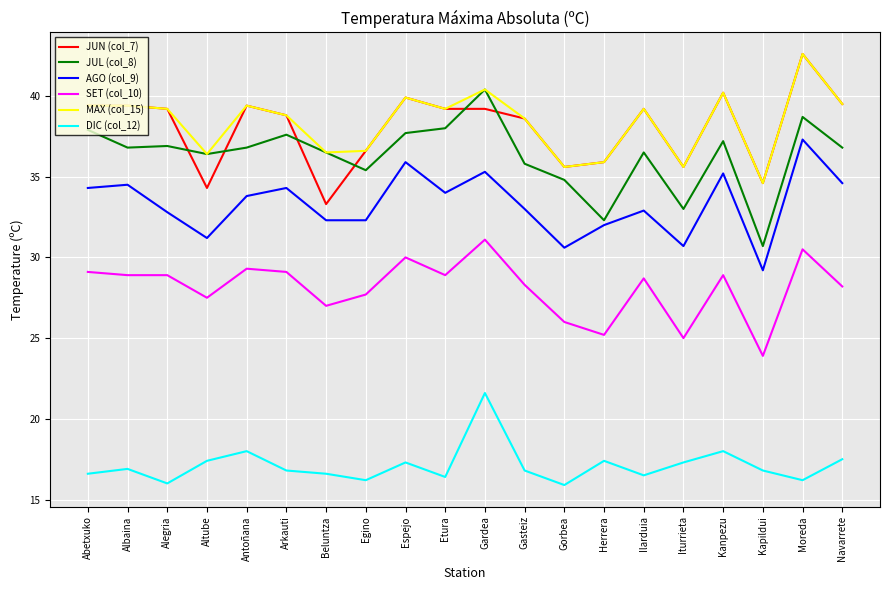

What position from the left is Gasteiz?

12